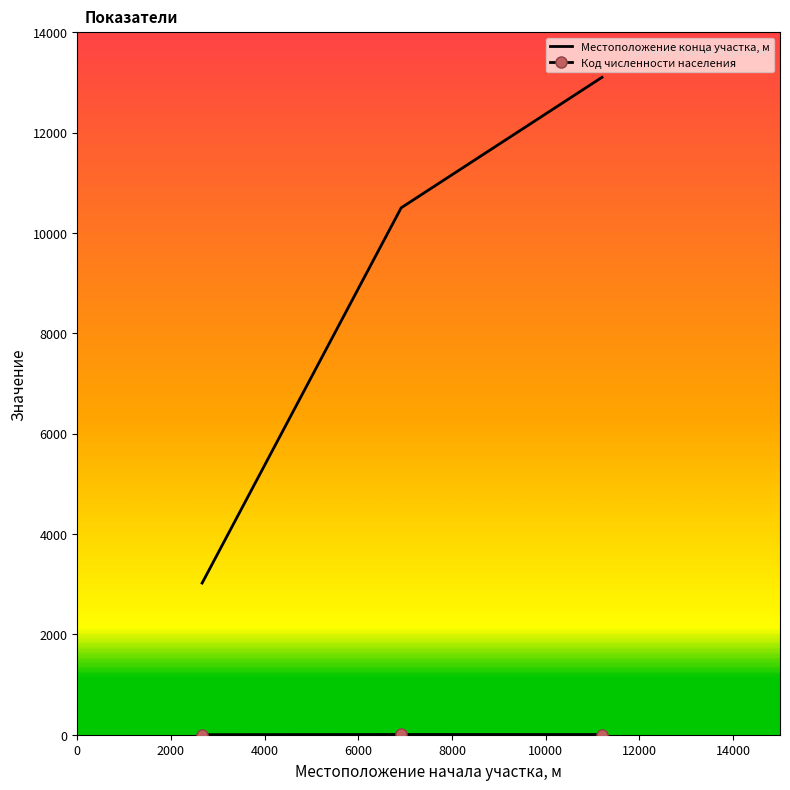

Which series has the largest range (max minus min)?

Местоположение конца участка, м